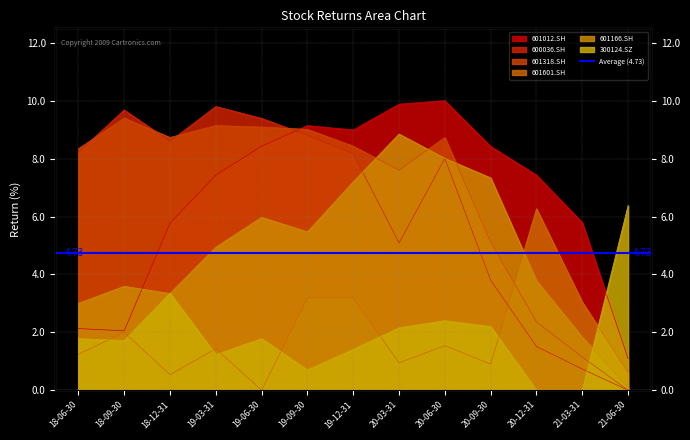

At 18-12-31, list the series in order from largest to smallest.

601318.SH, 600036.SH, 601012.SH, 300124.SZ, 601166.SH, 601601.SH